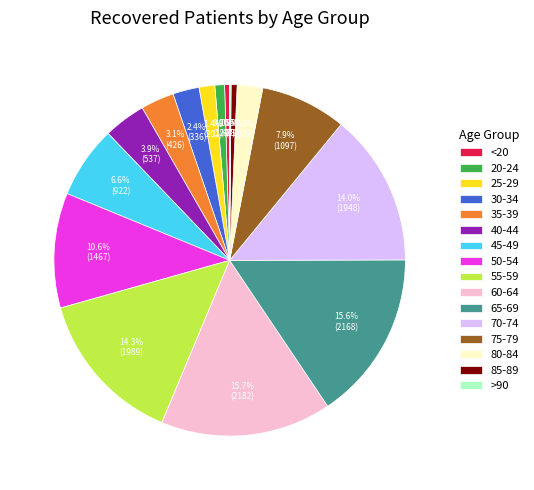

Is it true that 70-74 is 14% of the pie?

True